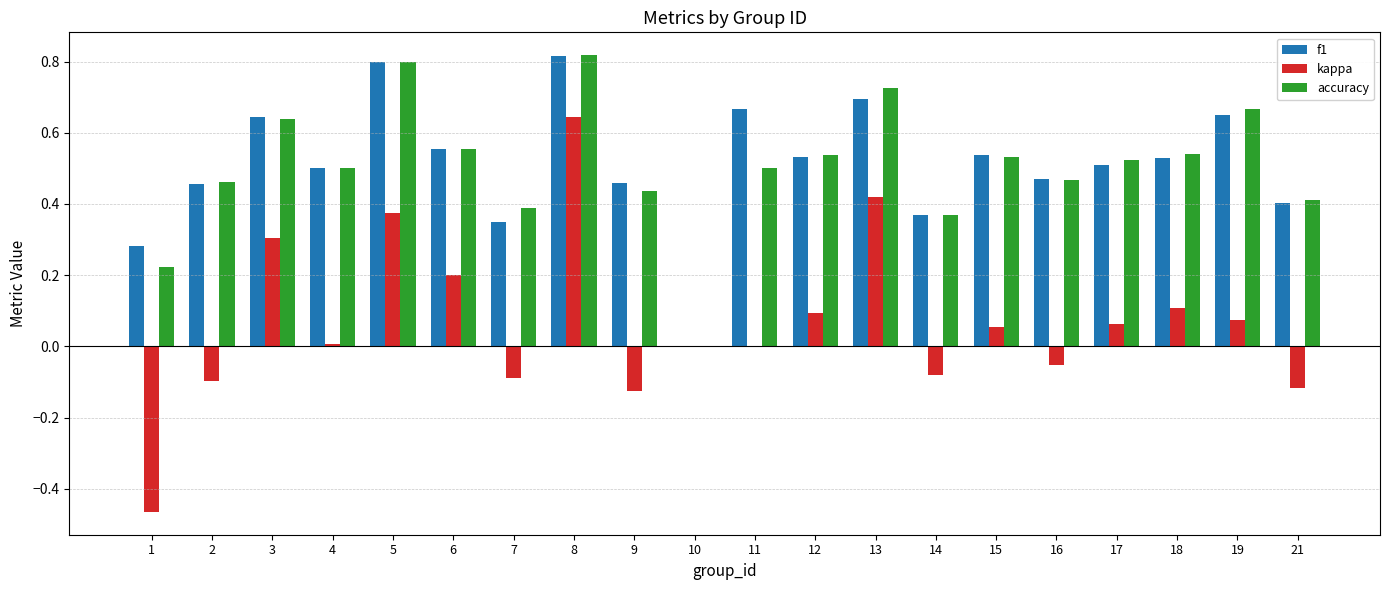

What is the total value across all series at 11?

1.2